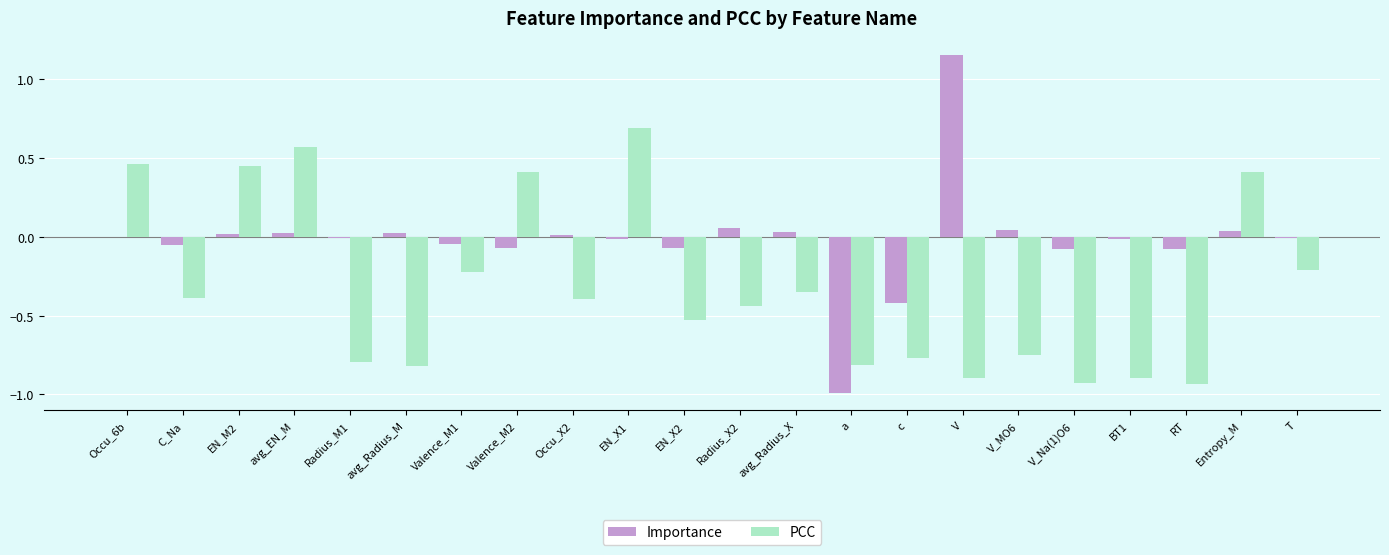

Which series has the largest total across all categories?

Importance